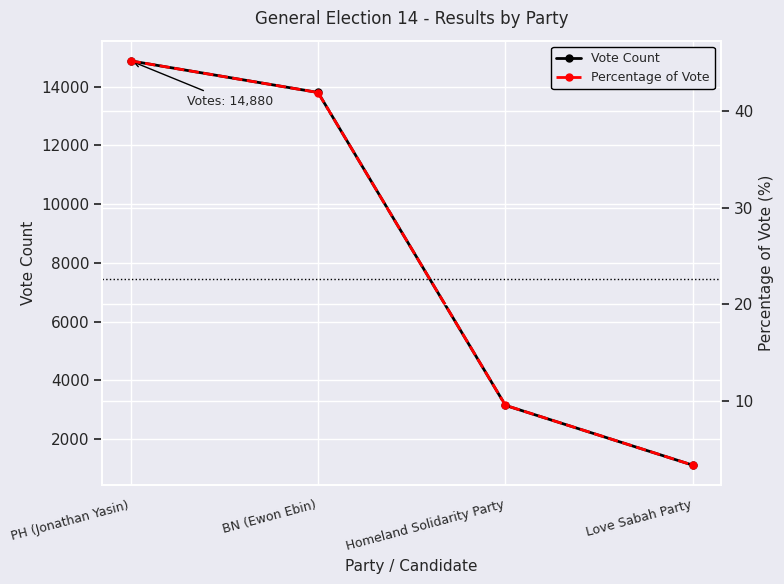

How many values in the Vote Count series are below 13804?

2